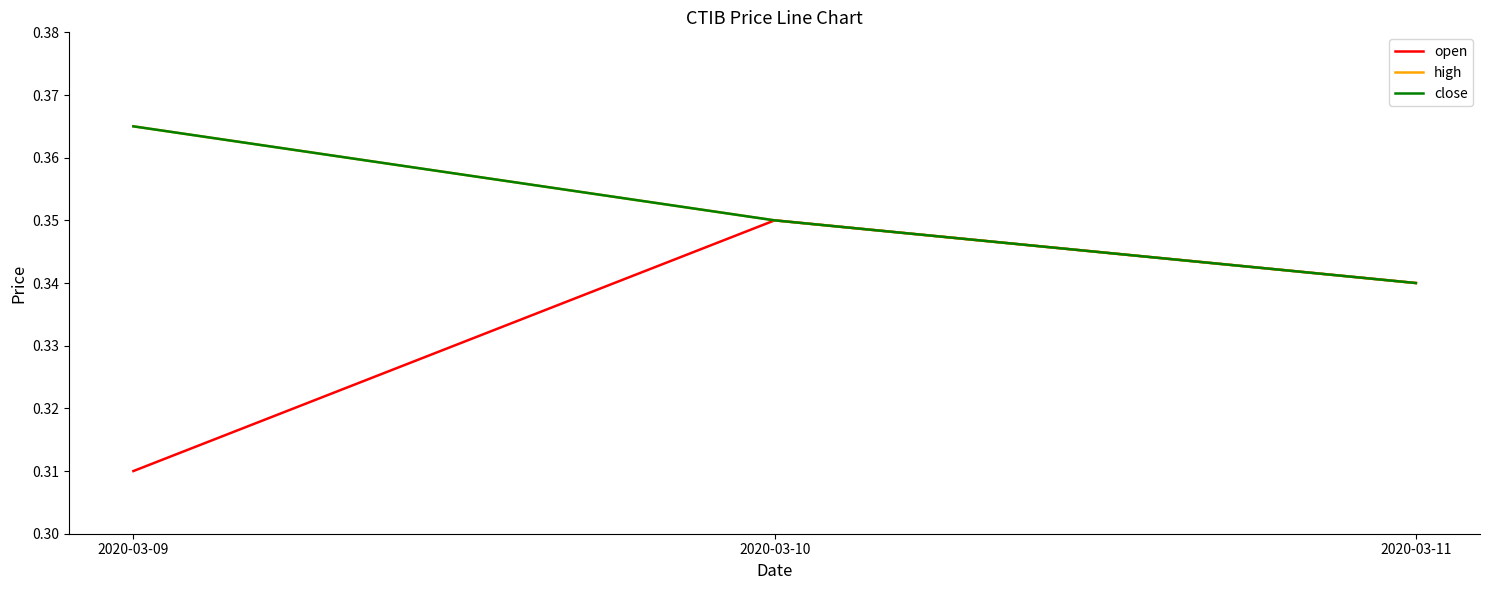

Which series changed the most between 2020-03-09 and 2020-03-11?

open